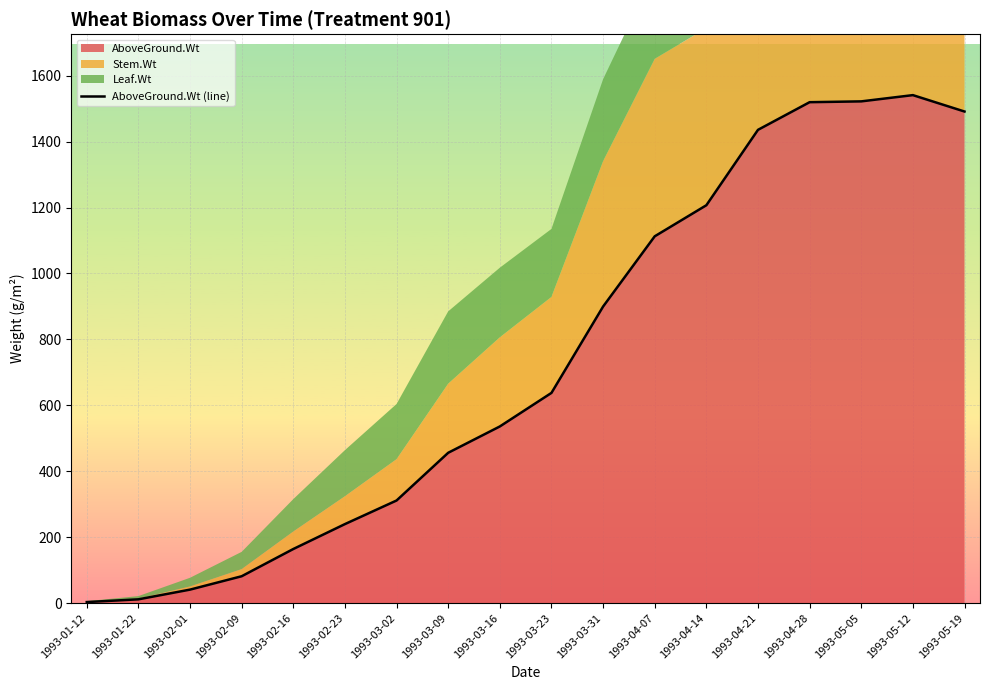

Which label corresponds to the smallest value in the chart?

1993-01-12